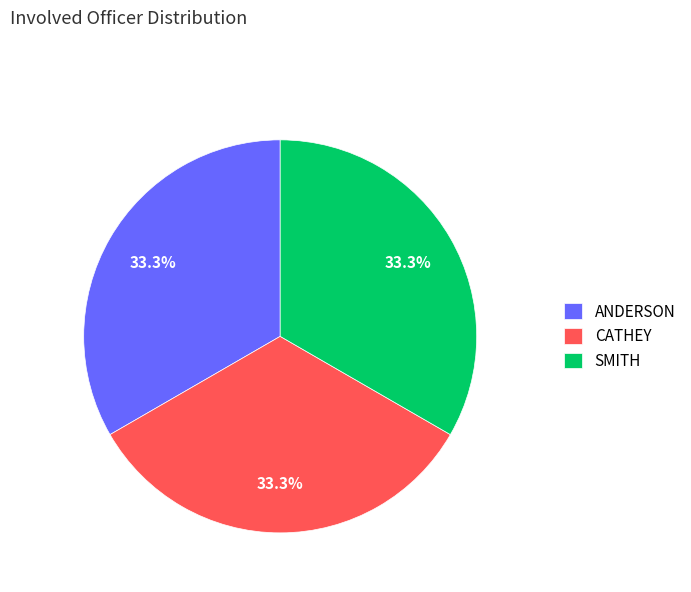

What portion of the pie excludes CATHEY?

66.7%